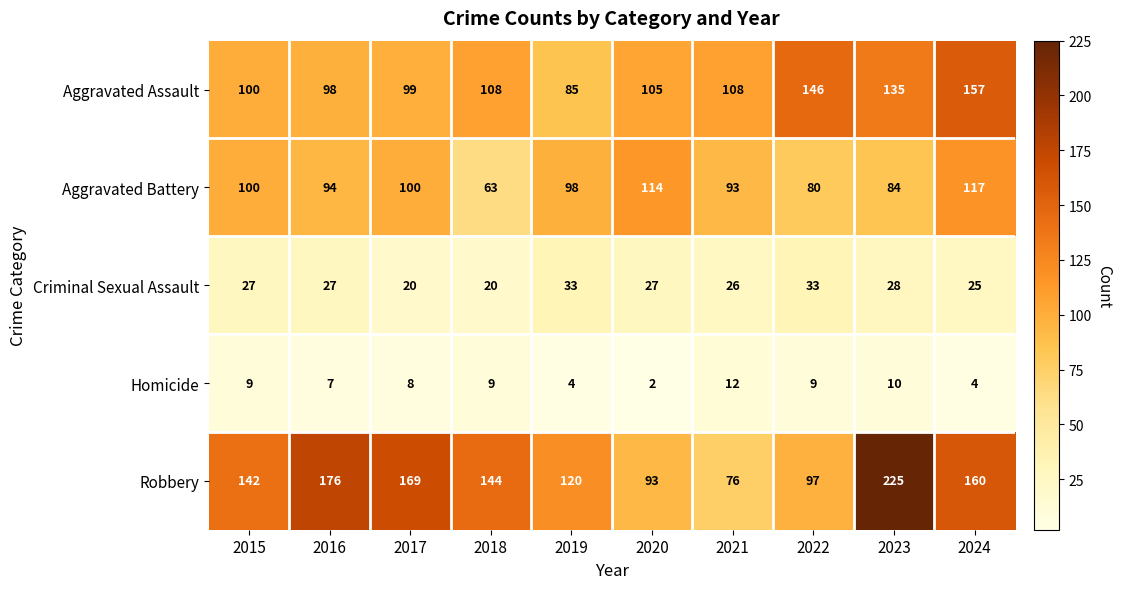

Which series has the largest total across all categories?

Robbery